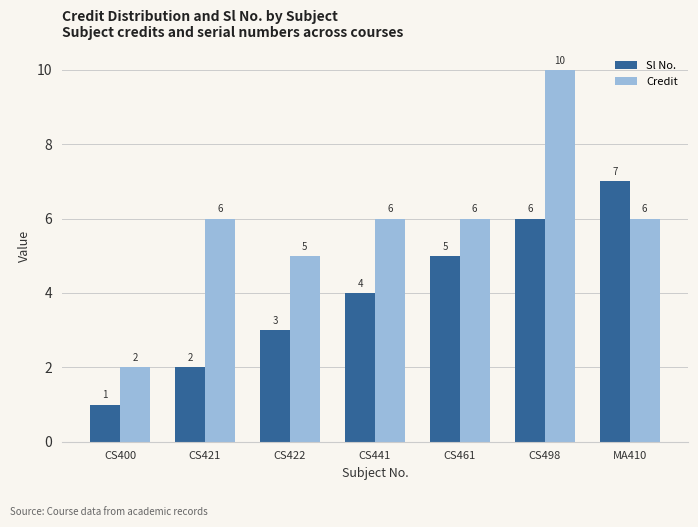

The value of Sl No. at CS422 is 3. True or false?

True